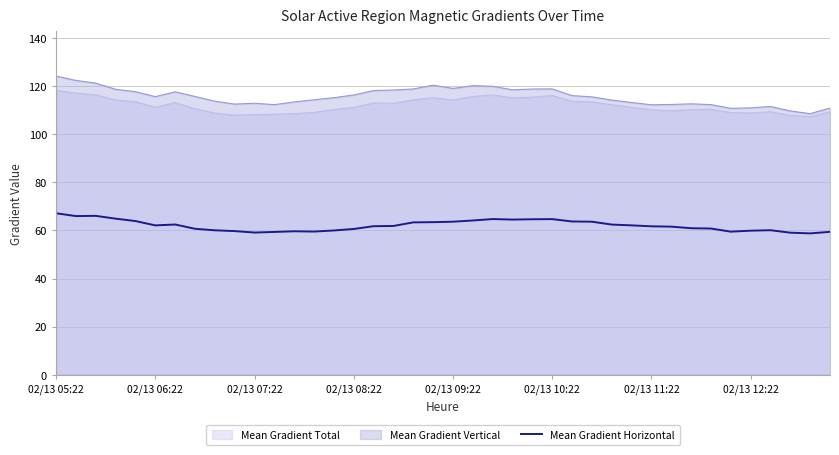

Which series has the largest range (max minus min)?

Mean Gradient Vertical